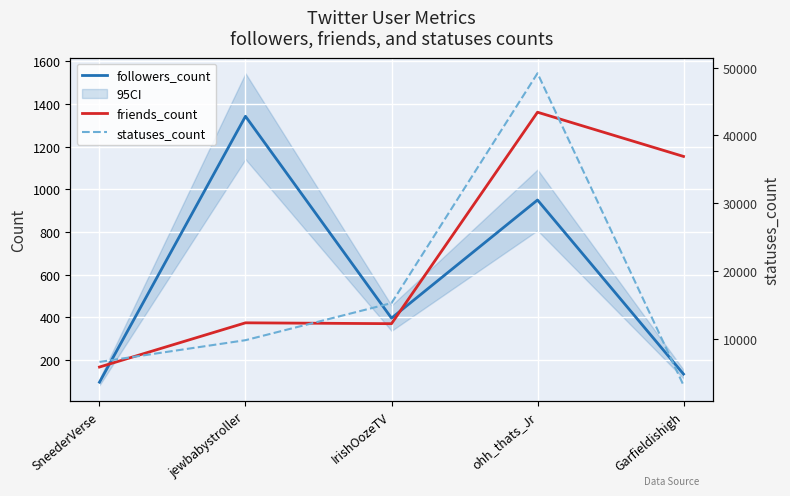

True or false: statuses_count has more than 1 interior local peaks.

False